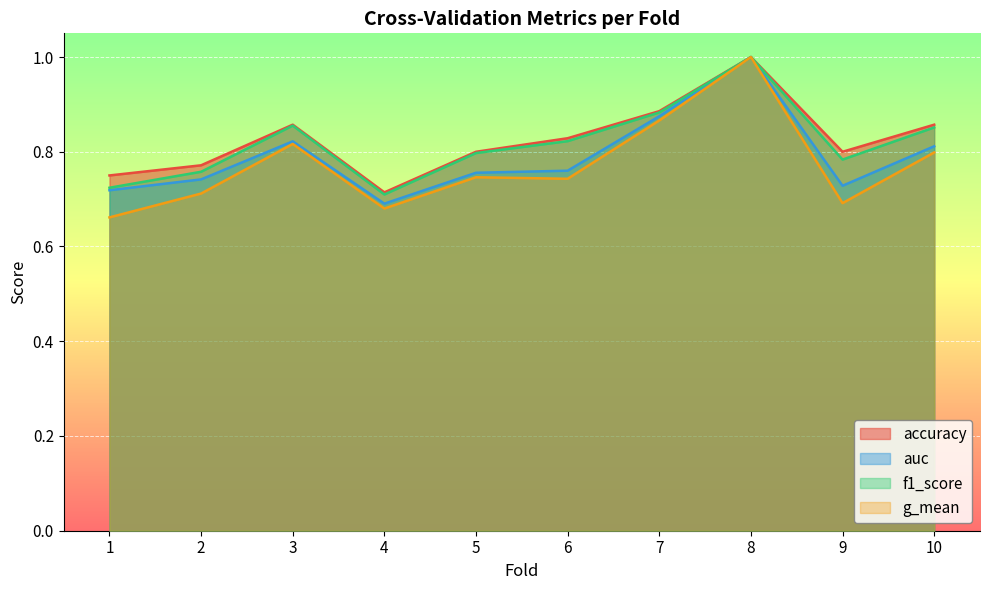

Where is the first local minimum for accuracy?

4